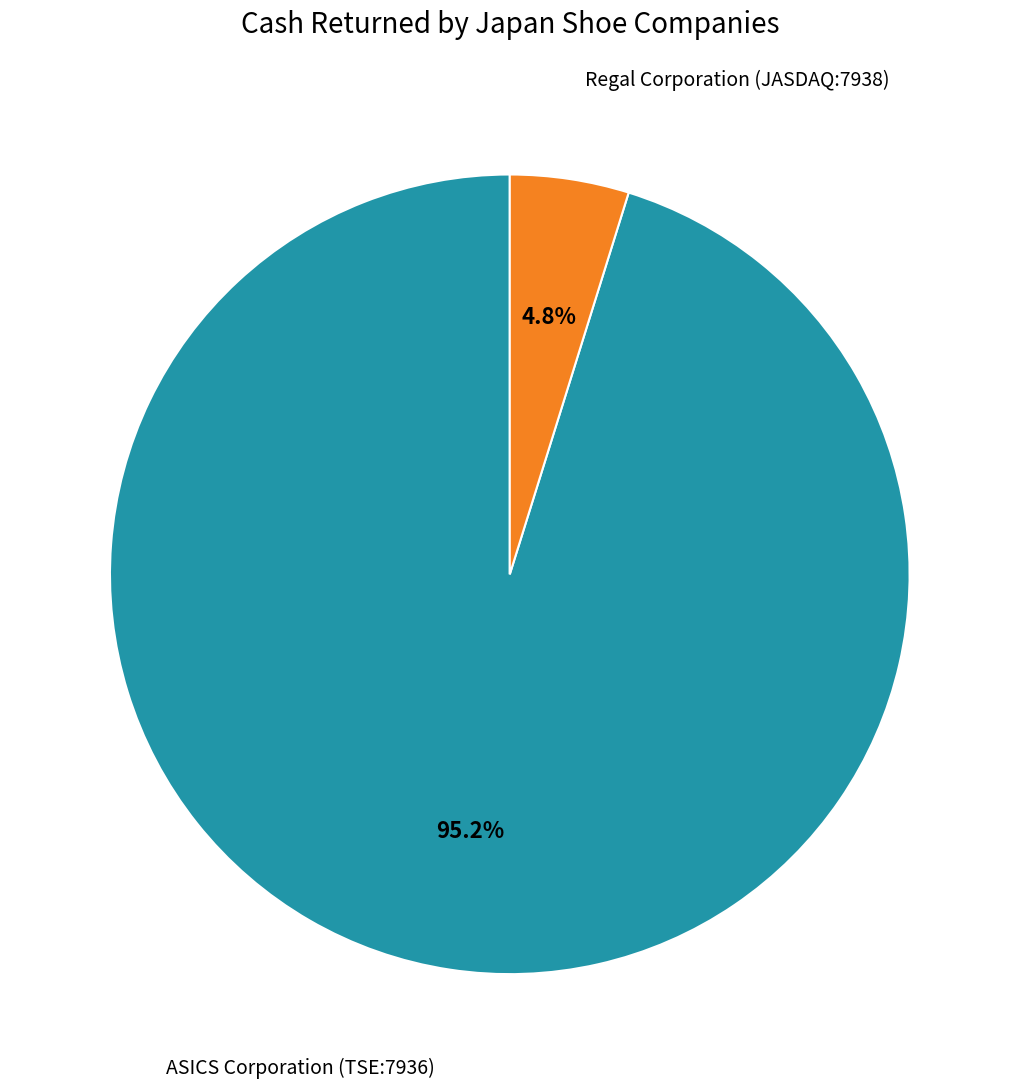

Does any single category account for the majority?

Yes